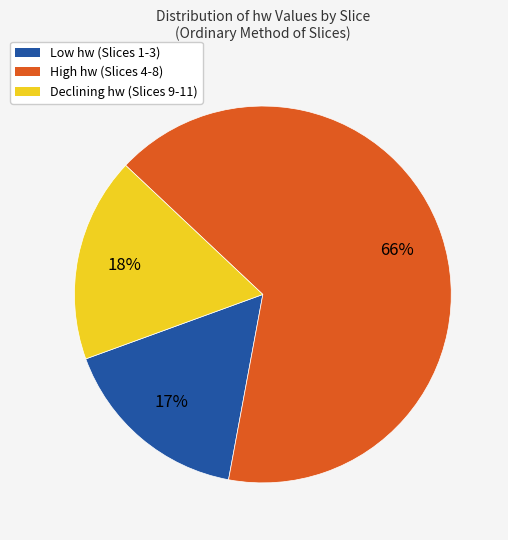

To the nearest percent, what is the average slice percentage?

33%